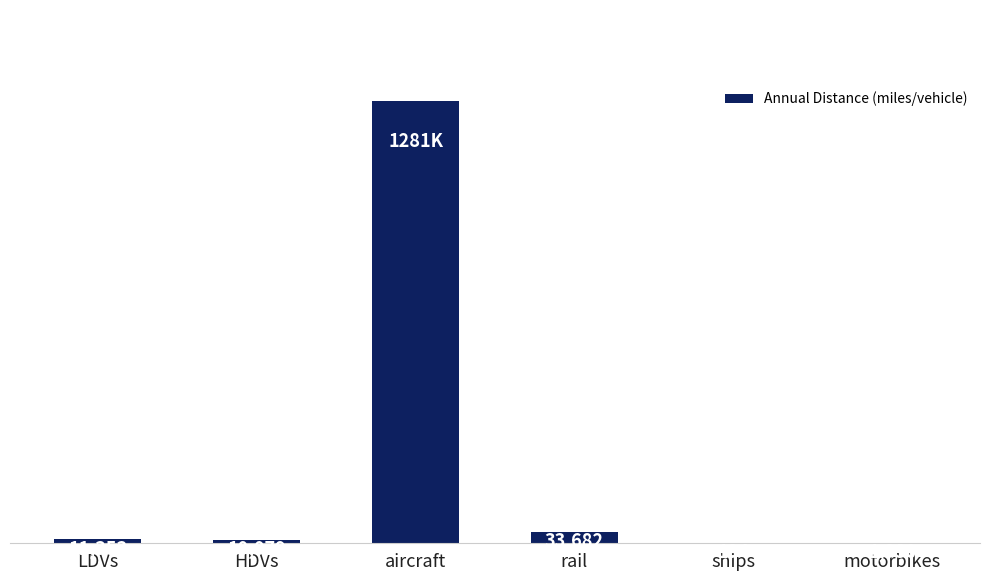

Which category has the highest value across all series?

aircraft